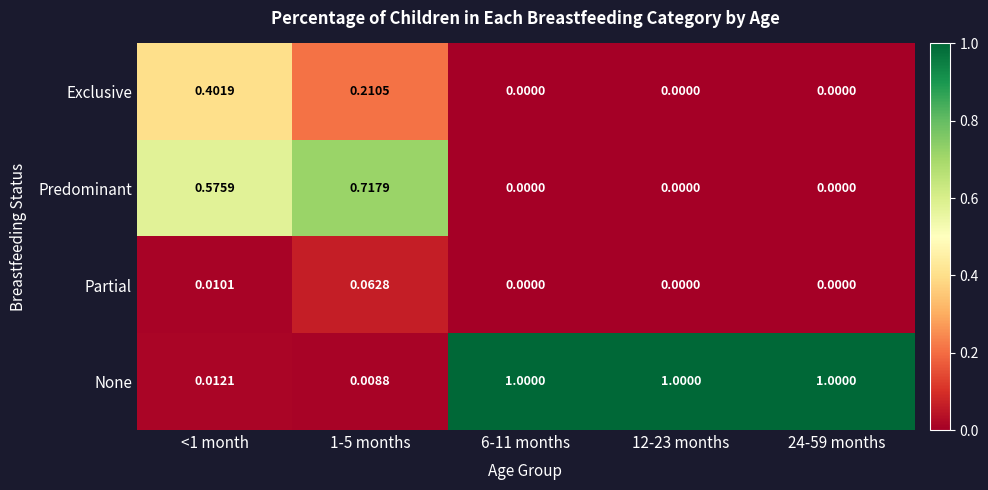

List the series in order of their overall mean, lowest first.

Partial, Exclusive, Predominant, None